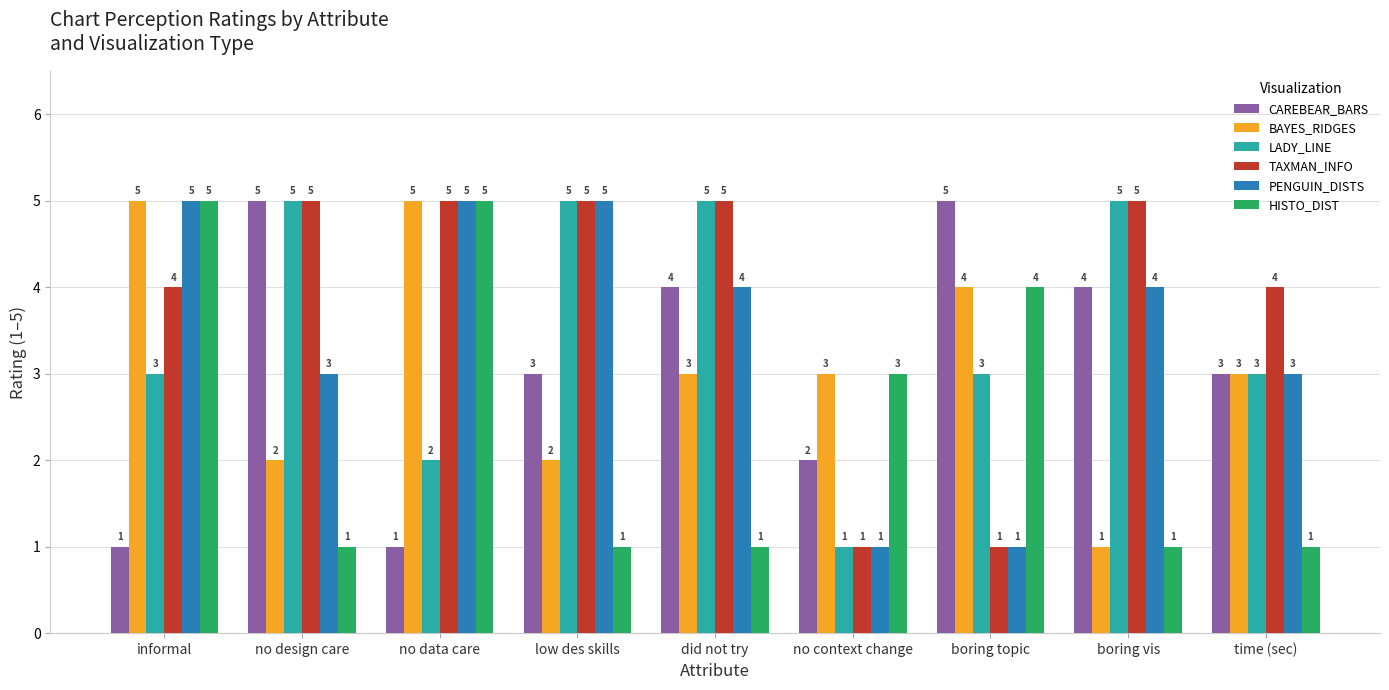

What is the label of the 3rd bar from the left?

no data care